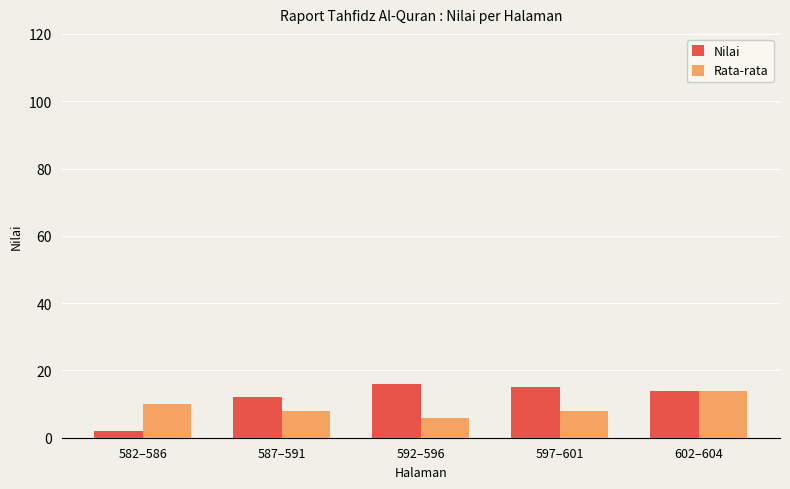

Does the chart contain stacked bars?

No